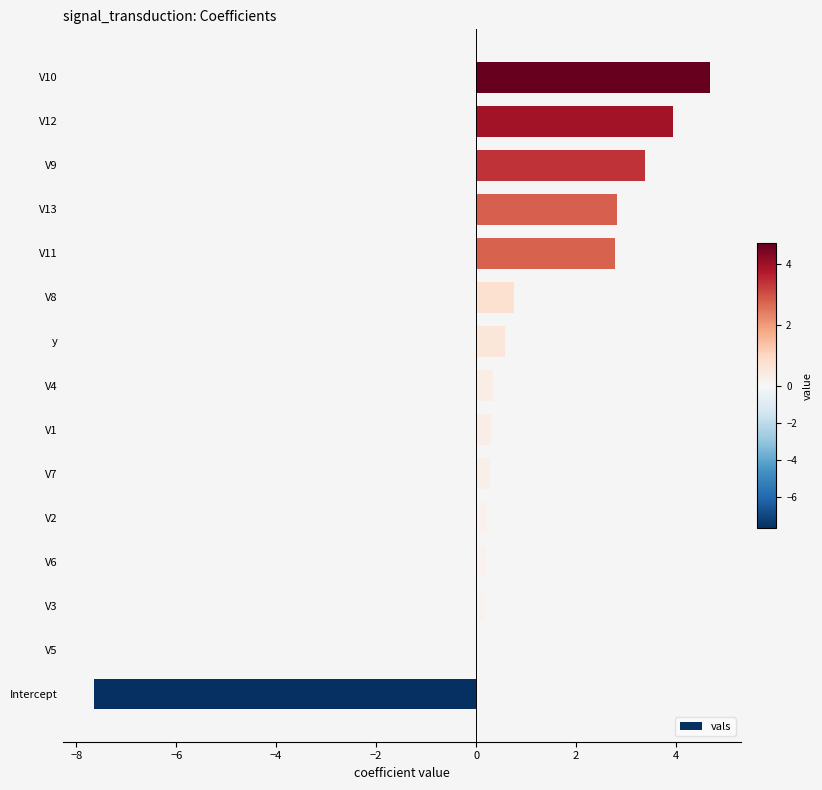

True or false: the data shows 4.7 at V9.

False